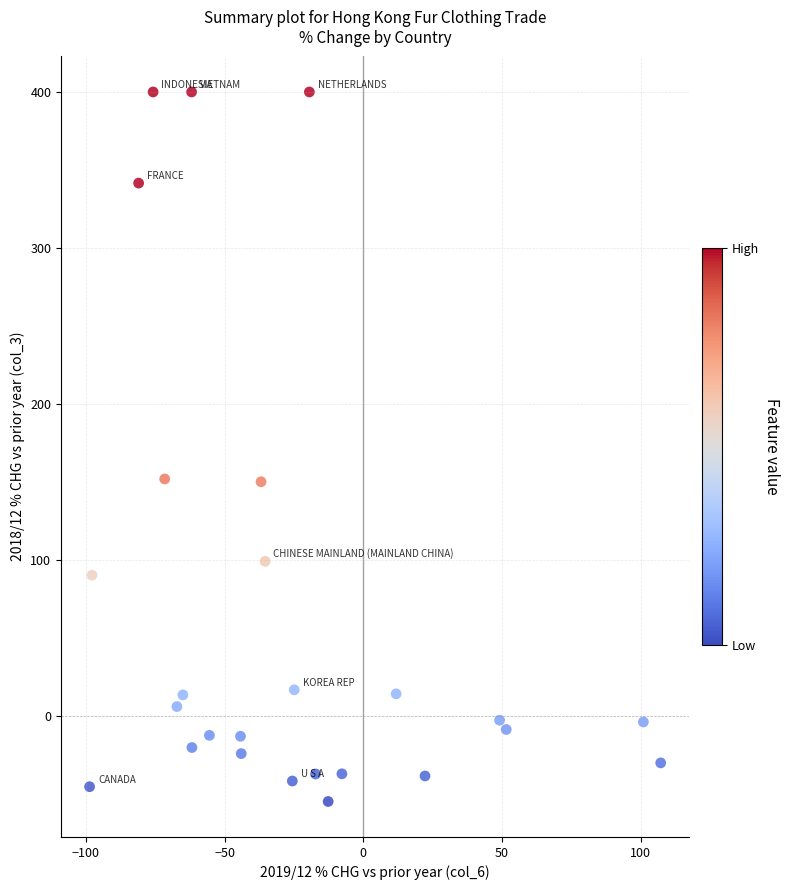

What is the range of Y values (max minus min)?

454.8